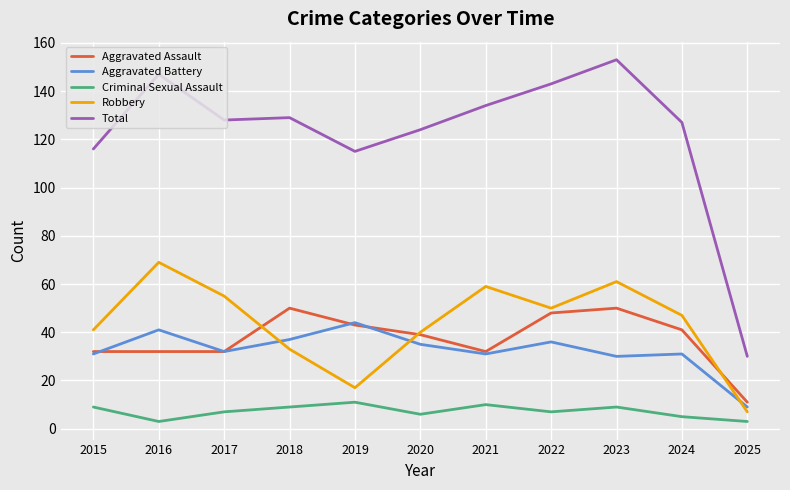

What is the difference between the second highest and second lowest values in the Aggravated Assault series?

18